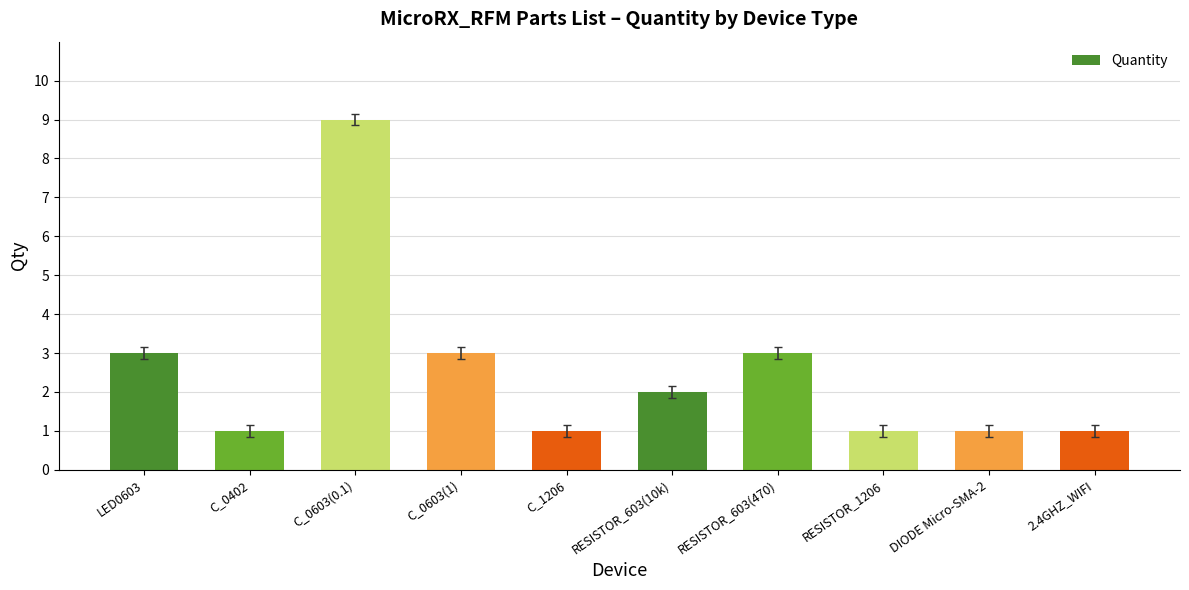

Count the values in the range 1 to 3.

9